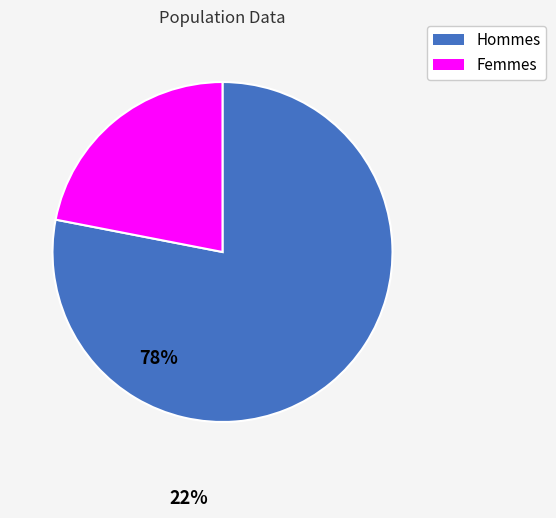

Rank the categories by value from highest to lowest.

Hommes, Femmes